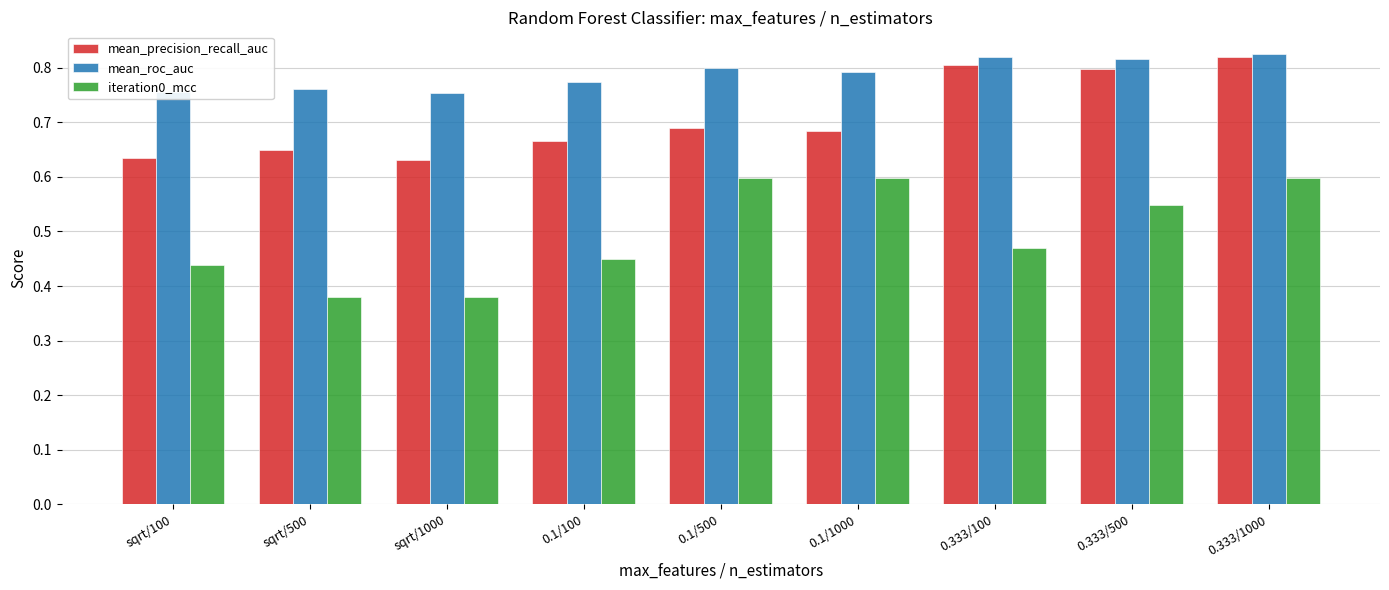

Rank the series by their average value, from highest to lowest.

mean_roc_auc, mean_precision_recall_auc, iteration0_mcc